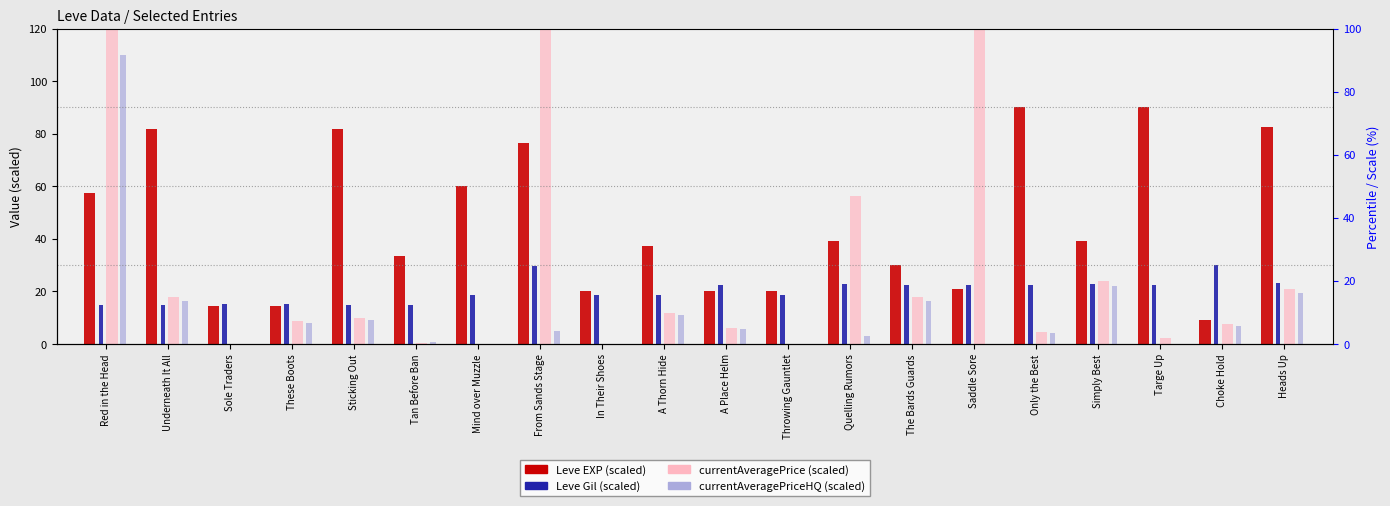

The value of currentAveragePrice (scaled) at Choke Hold is 7.6. True or false?

True